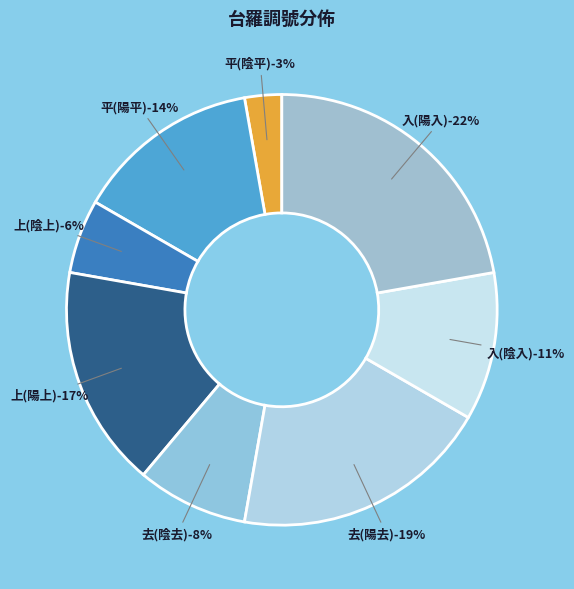

Which has a higher value, 去(陽去) or 平(陰平)?

去(陽去)